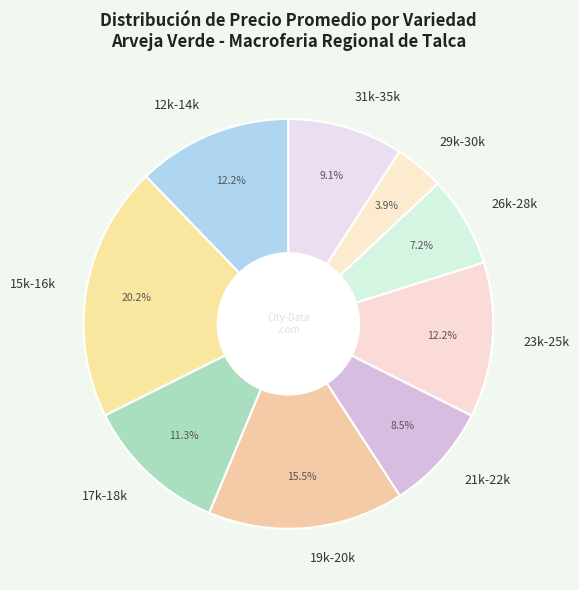

What is the total percentage of 29k-30k and 15k-16k?

24.1%